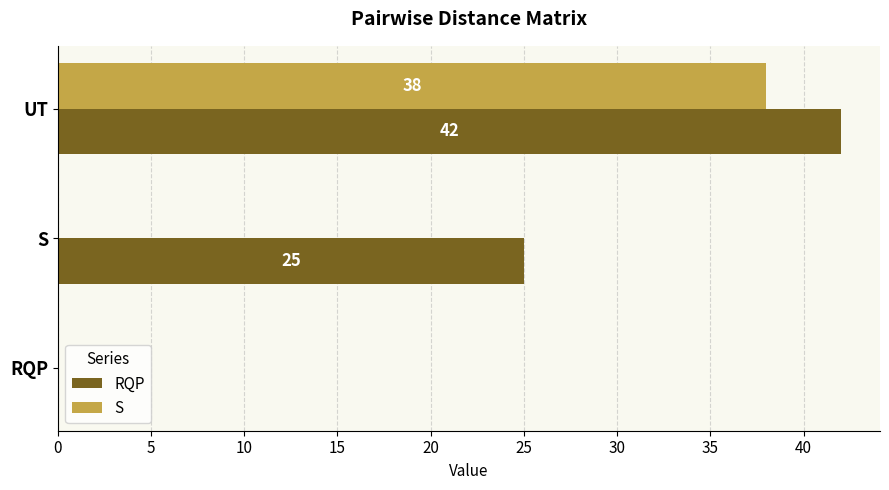

What is the sum of all RQP values?

67